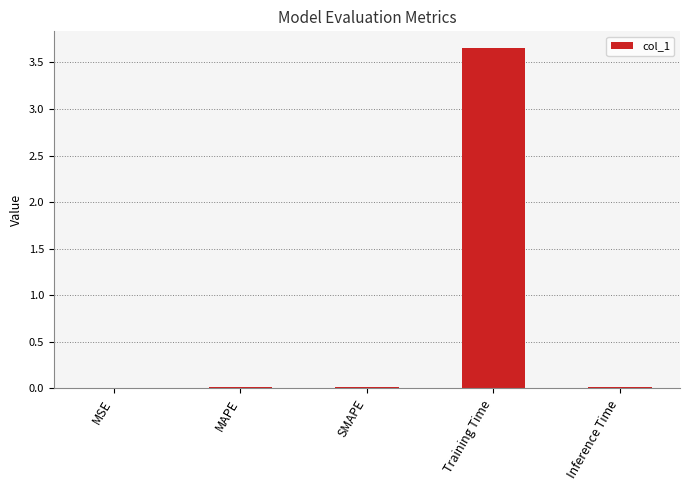

Between SMAPE and Training Time, which is larger?

Training Time